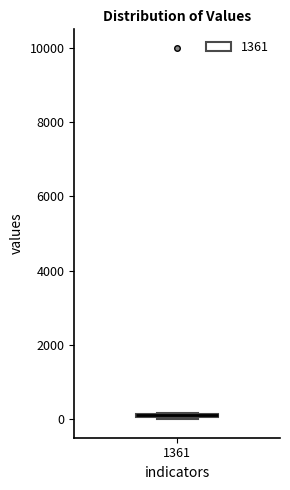

Where is the lower edge of the box at x = 1361 on the y-axis? The values are not printed on the chart, so give them approximately, as read against the axis.

0